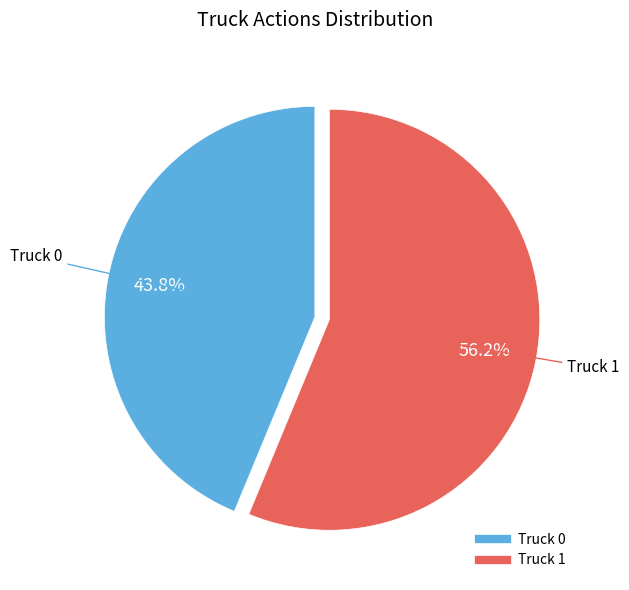

True or false: Truck 0 accounts for 44% of the total.

True